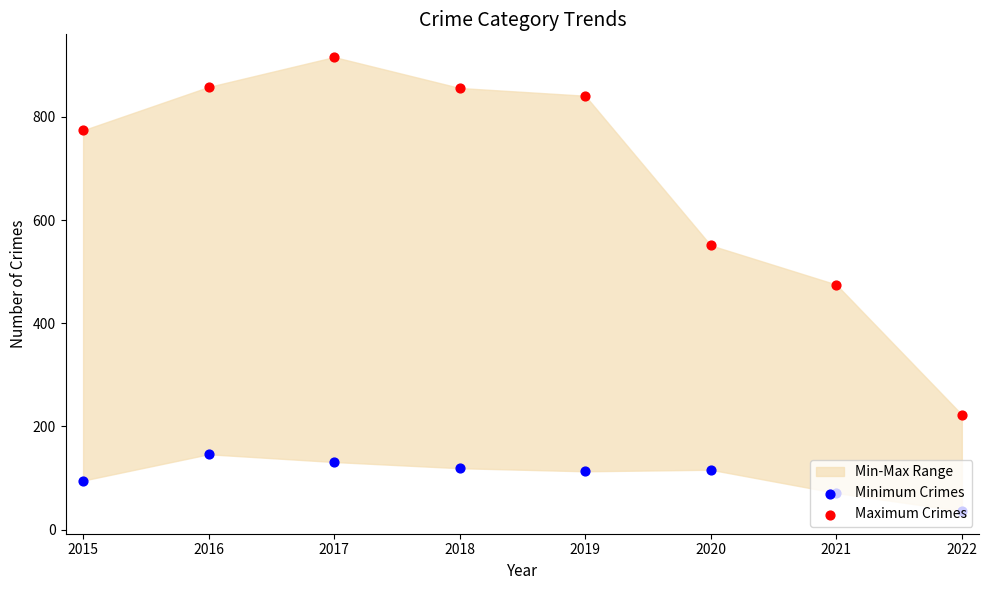

Is the value of Minimum Crimes at 2019 greater than the value of Maximum Crimes at 2017?

No